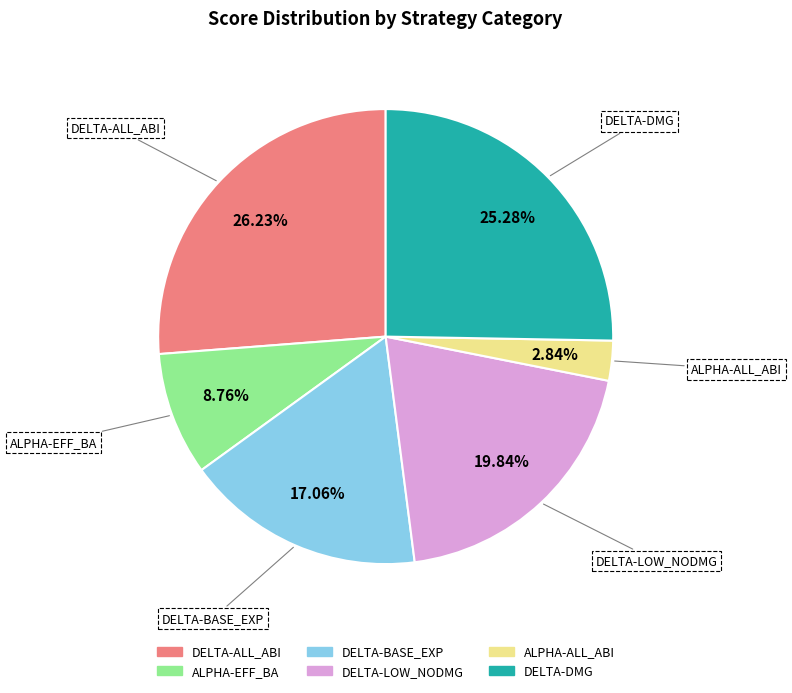

Does any single category account for the majority?

No